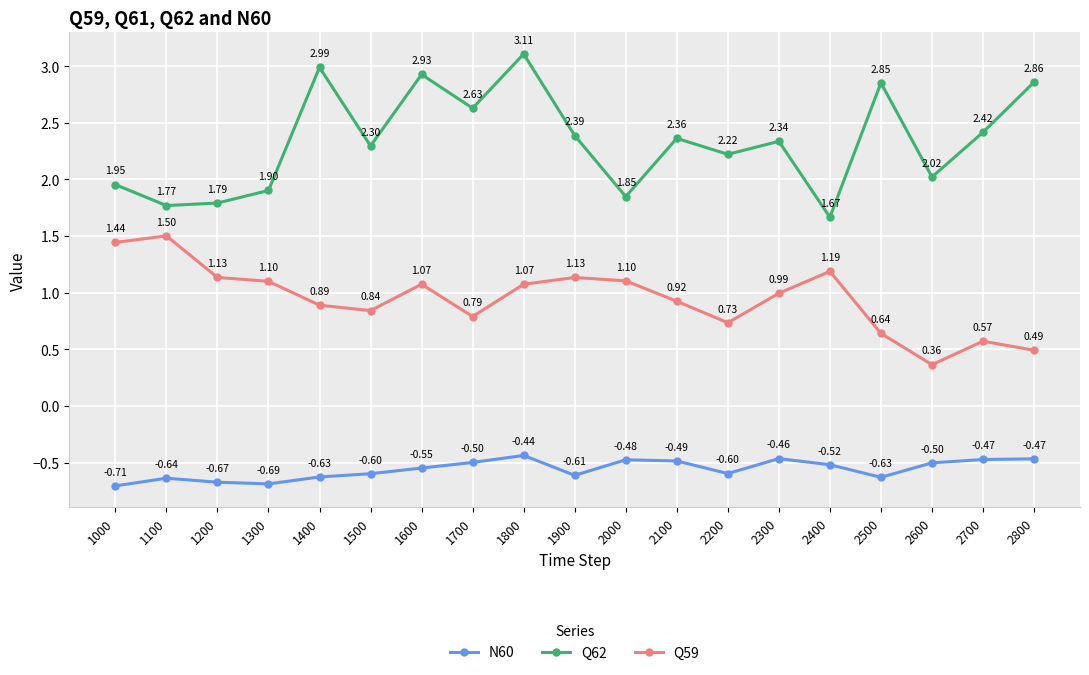

At which label does Q62 first exceed 2?

1400